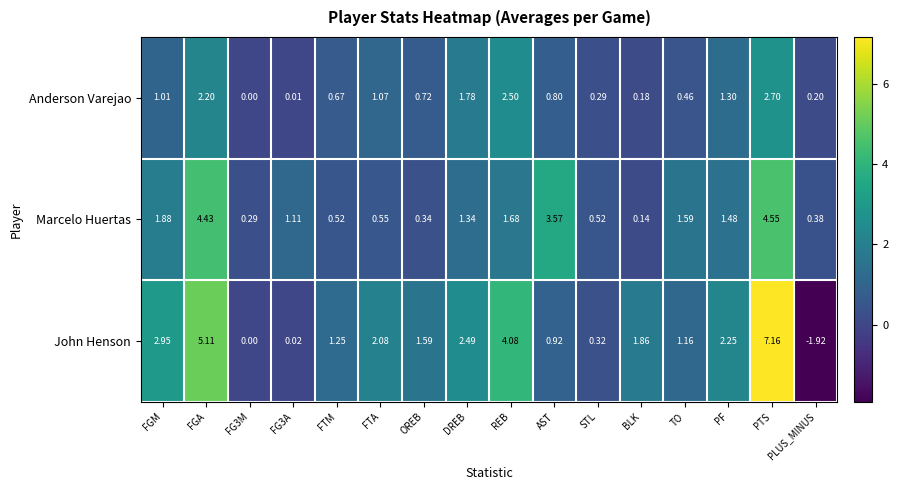

Which series has the largest total across all categories?

John Henson